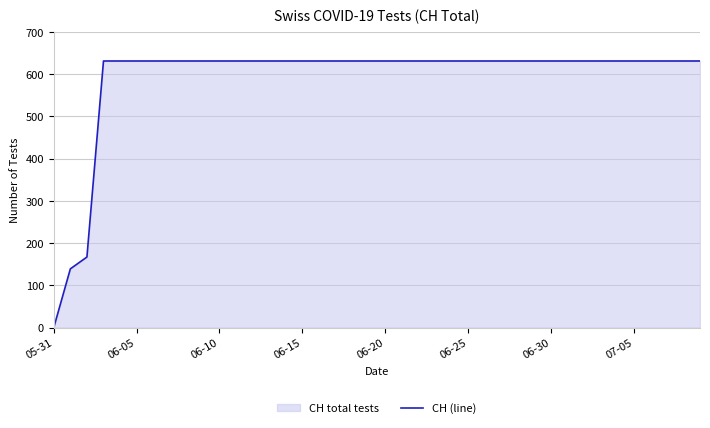

What is the greatest value displayed?

631